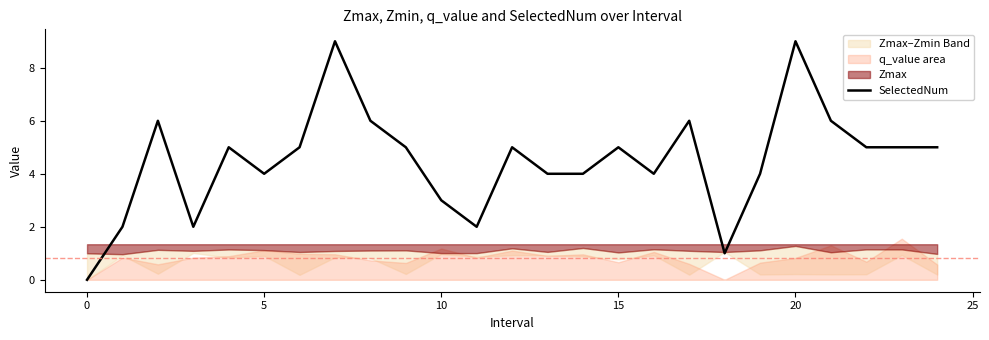

How many lines are shown in the chart?

1